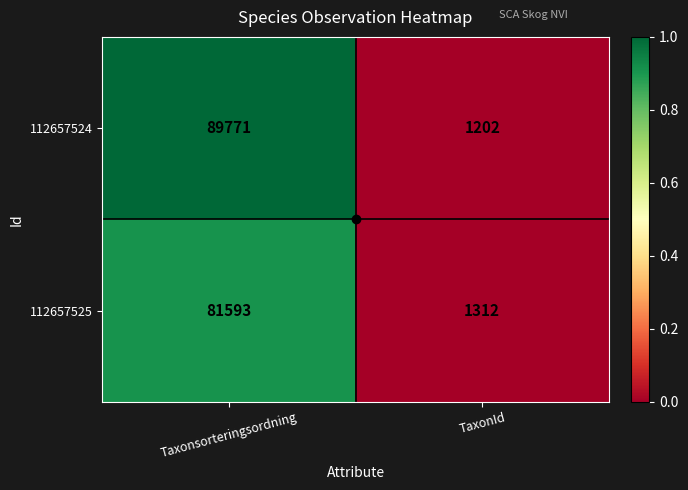

At which category does the chart reach its peak across all series?

Taxonsorteringsordning